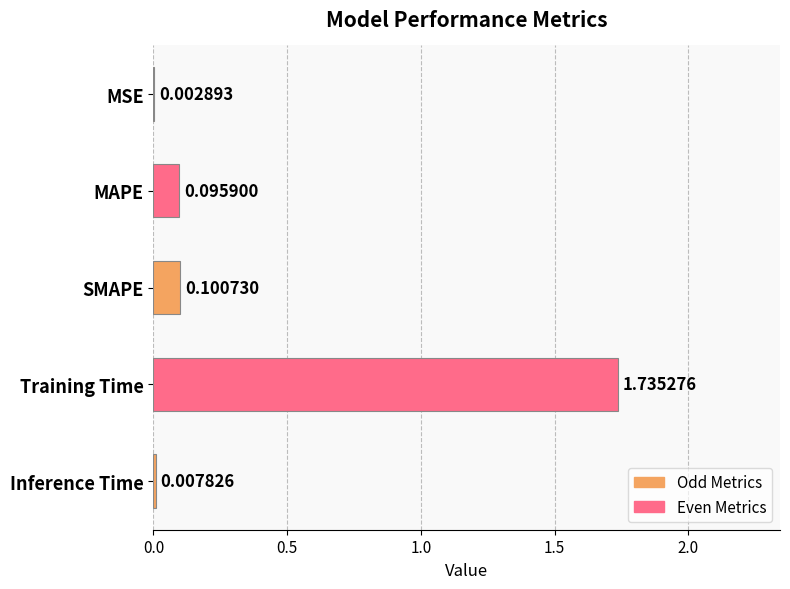

Which label corresponds to the largest value in the chart?

Training Time